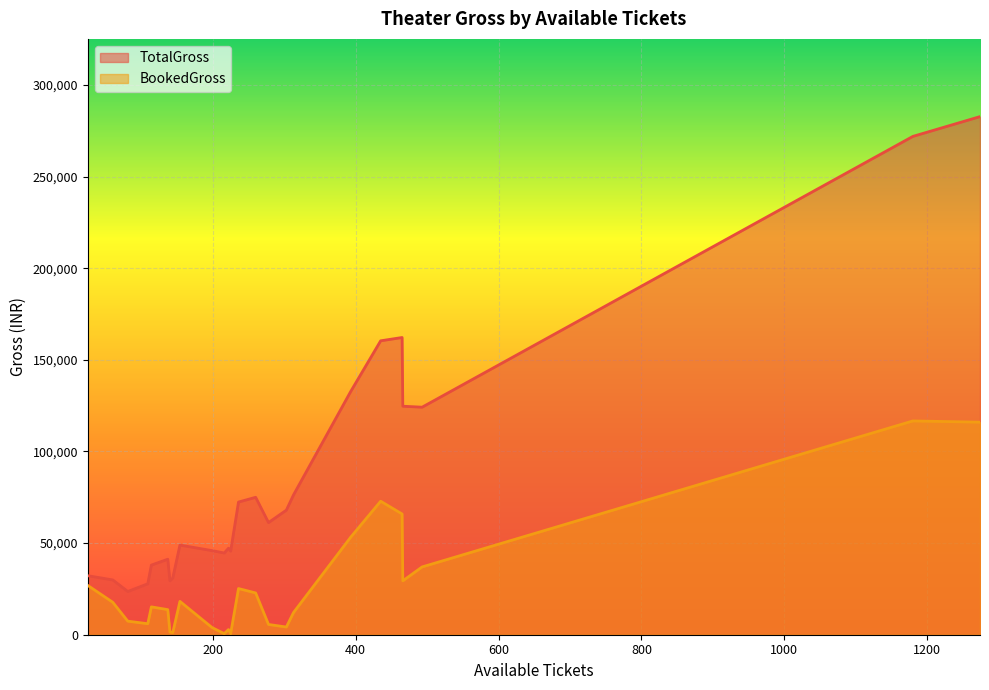

What is the approximate value of TotalGross at 466?

124700